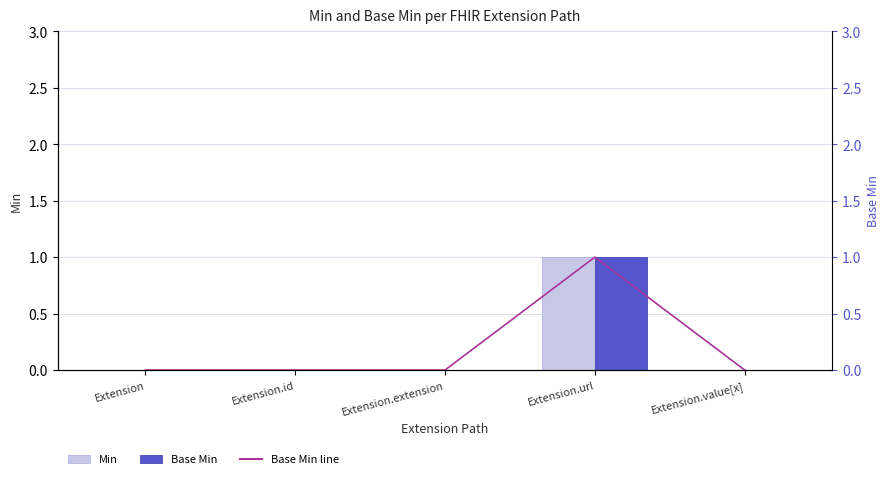

Does the chart contain stacked bars?

No